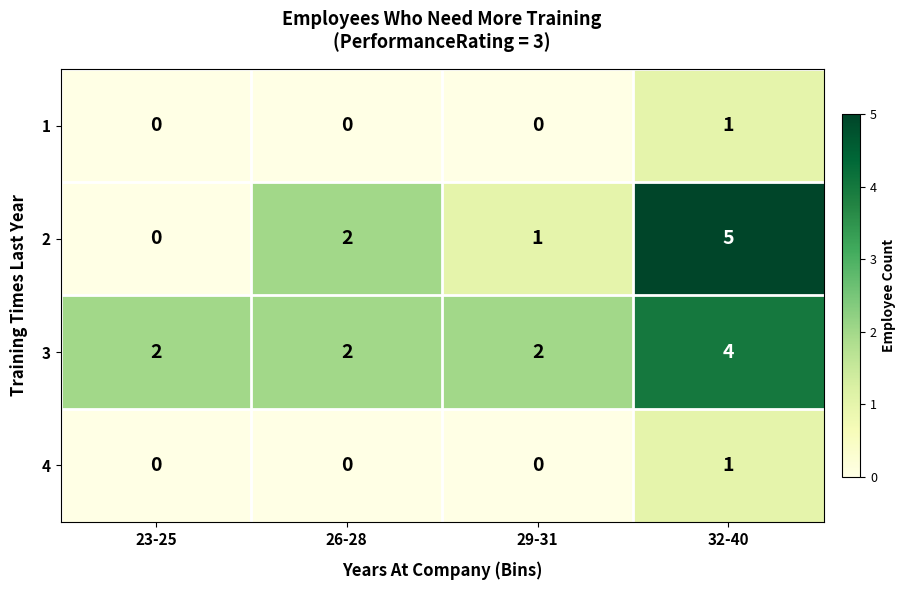

At which category is the sum across all series the highest?

32-40